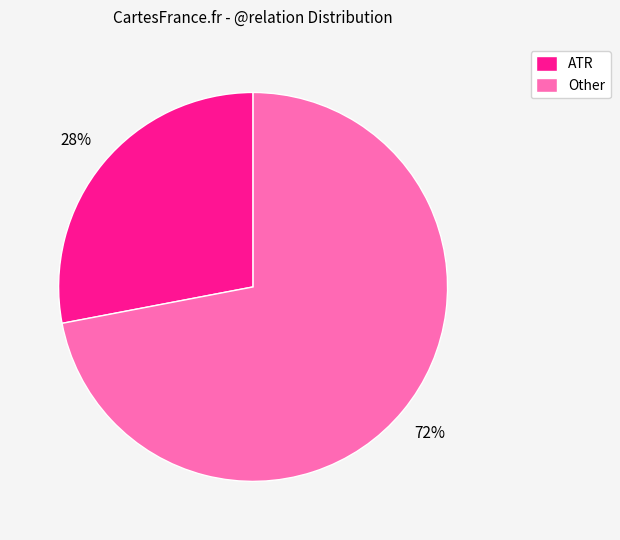

Is there any slice that represents more than half of the pie?

Yes